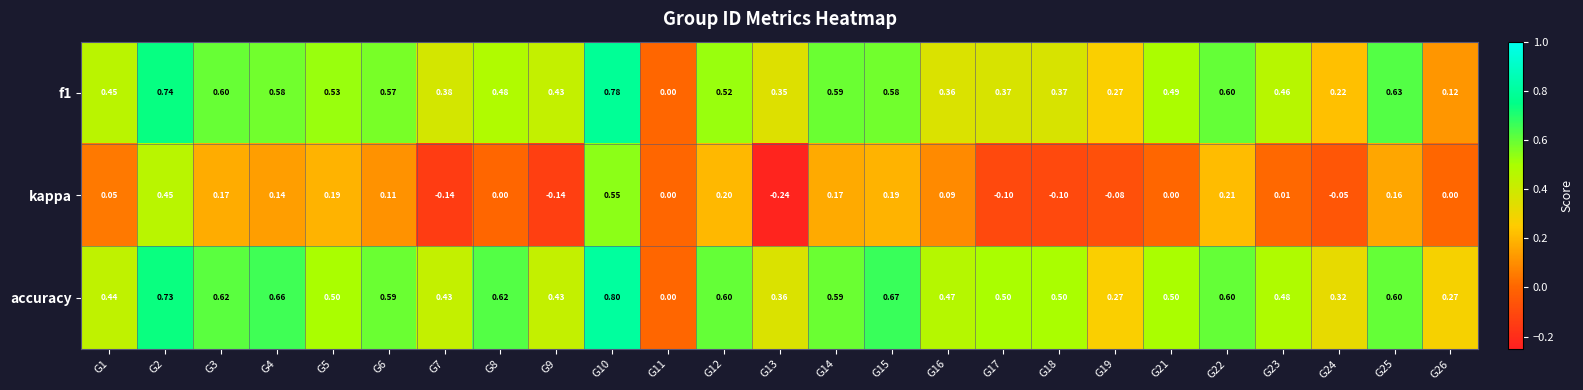

Which series has the widest spread of values?

accuracy